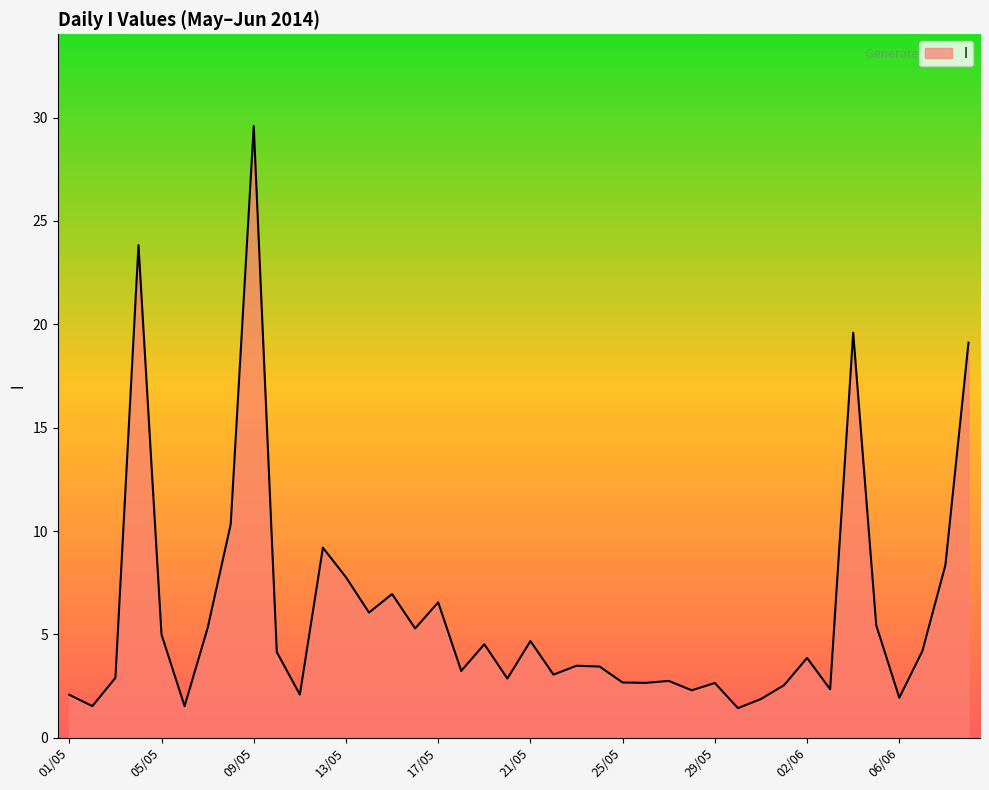

What is the difference between the maximum and minimum values?

28.2